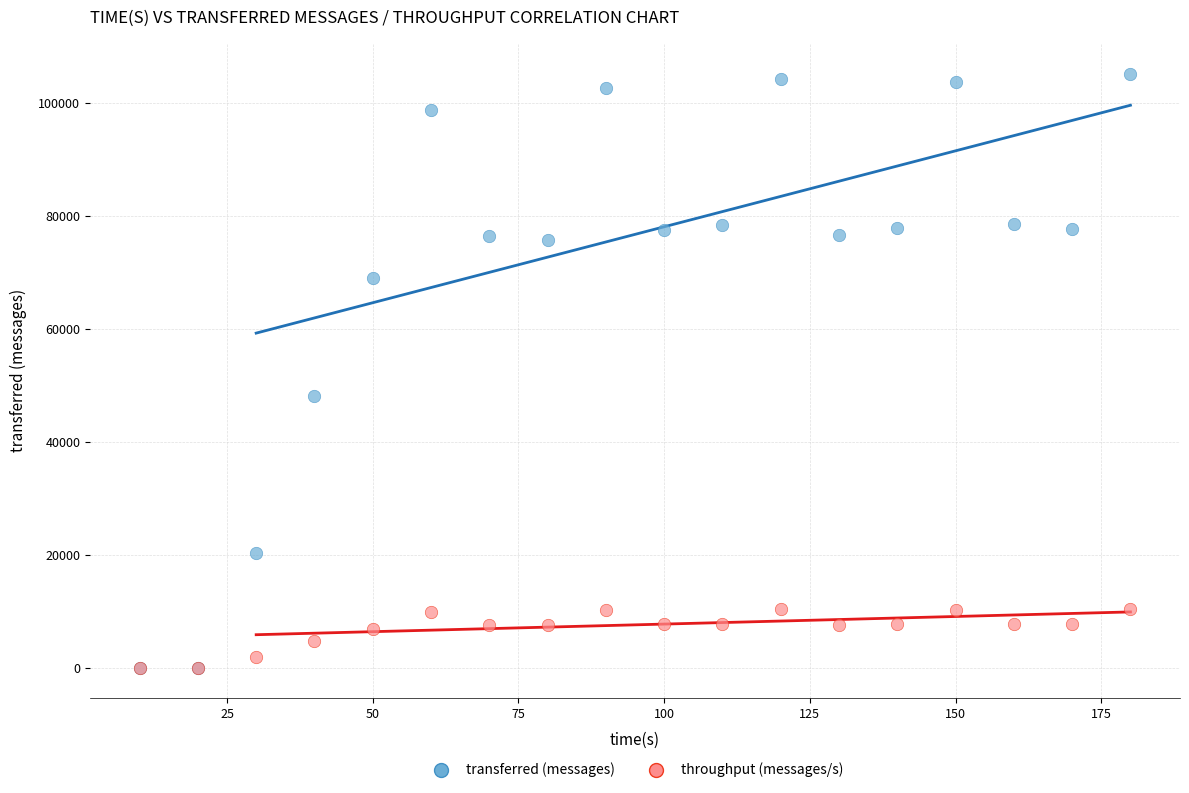

What are all the series names shown in the legend?

transferred (messages), throughput (messages/s)